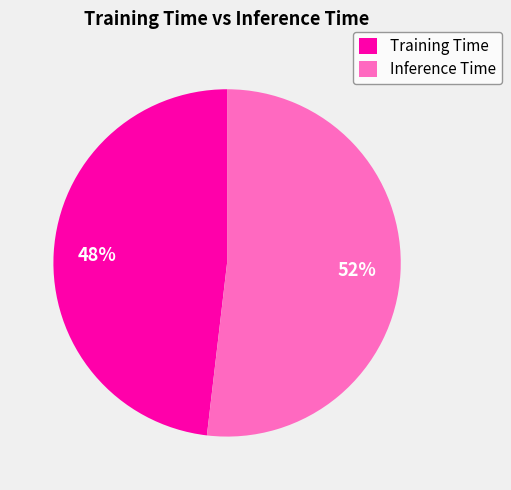

True or false: Inference Time accounts for 66% of the total.

False